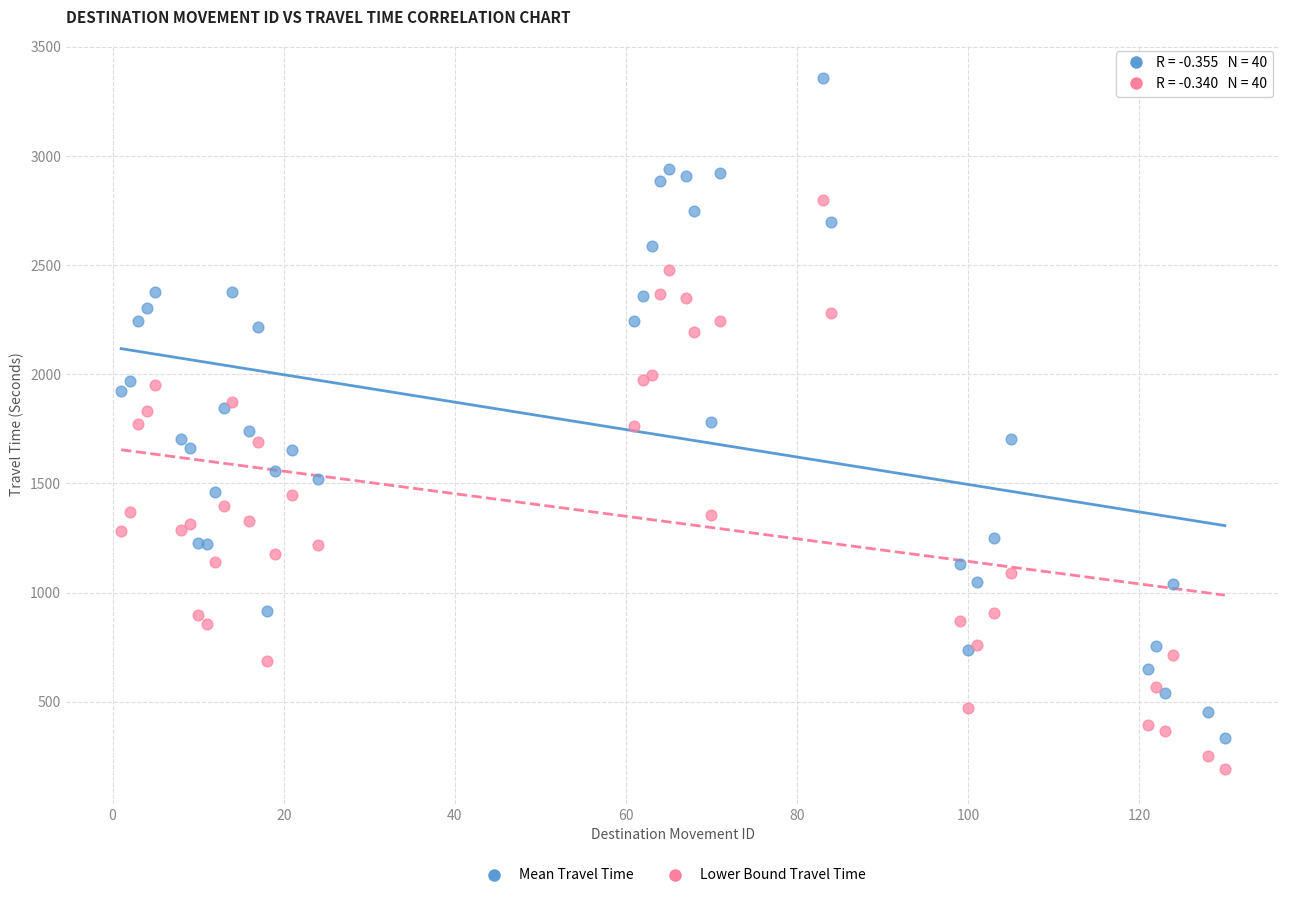

Which series has the widest spread of Y values?

Mean Travel Time